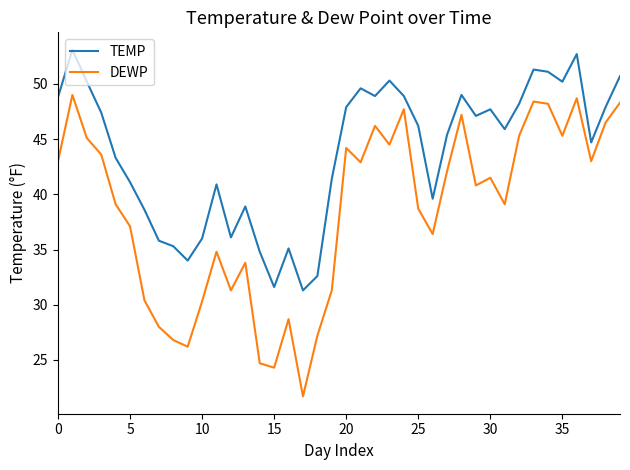

What is the smallest value displayed?

21.7